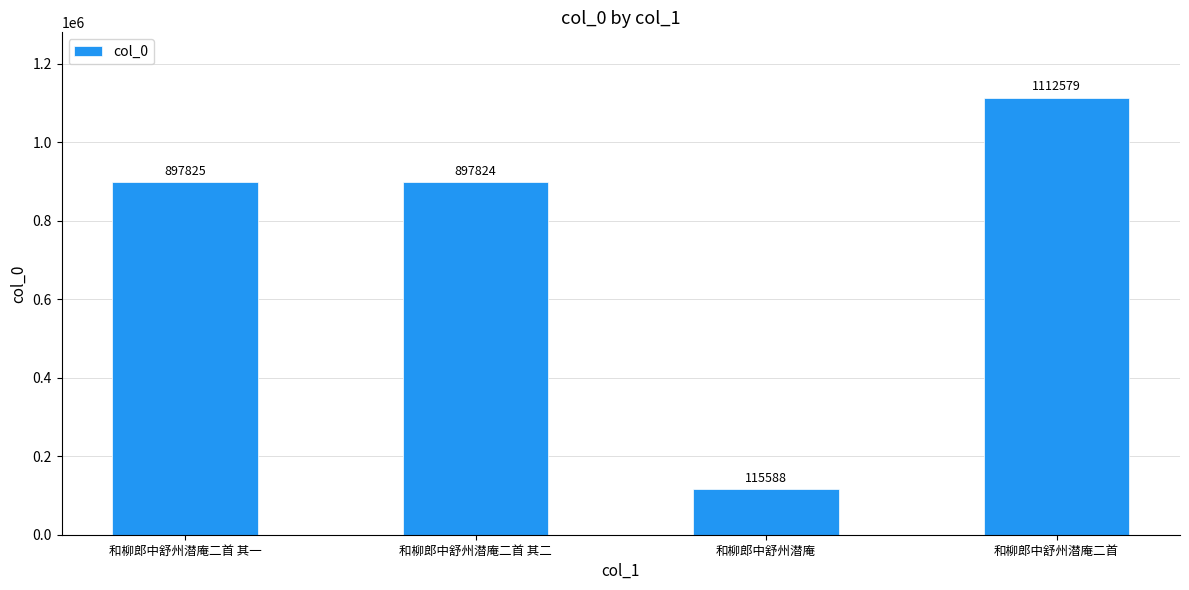

Rank the categories by value from highest to lowest.

和柳郎中舒州潜庵二首, 和柳郎中舒州潜庵二首 其一, 和柳郎中舒州潜庵二首 其二, 和柳郎中舒州潜庵